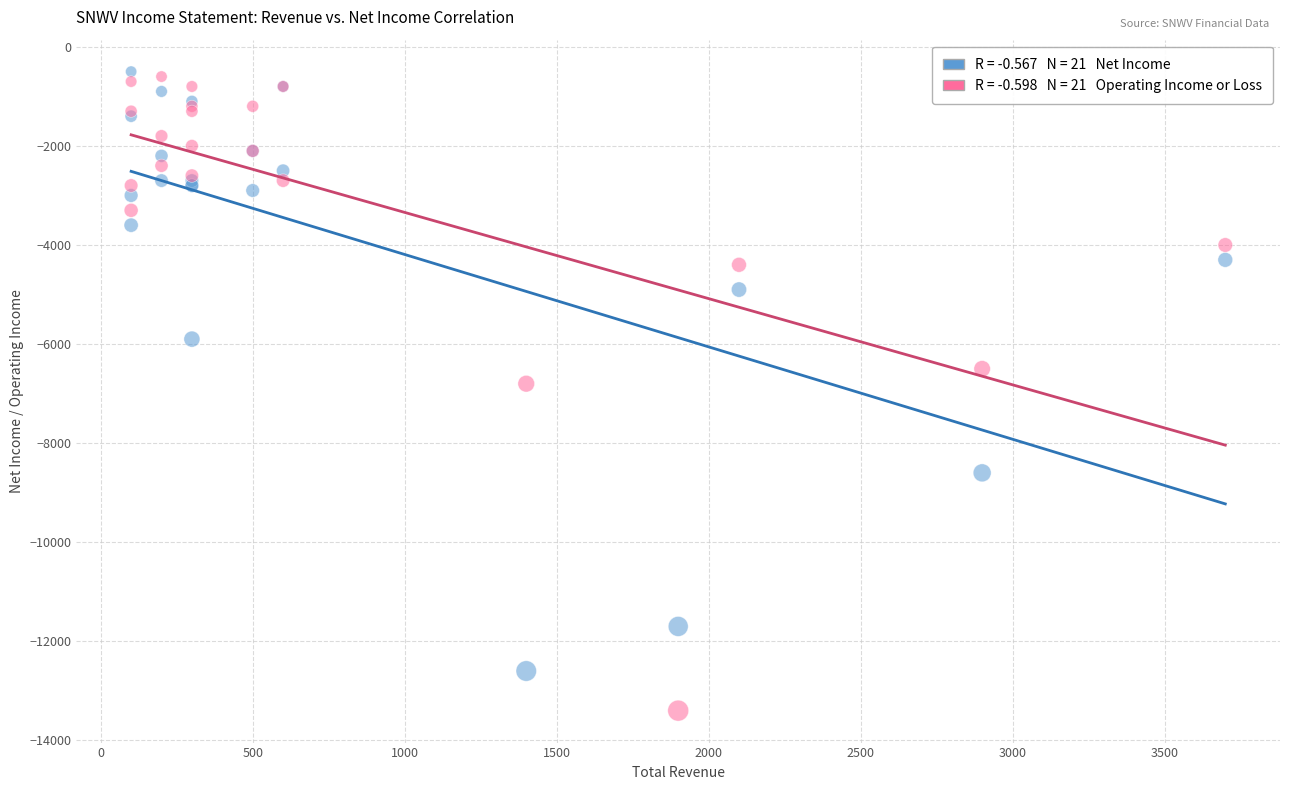

Across all series, what Y value is closest to -6950?

-6800